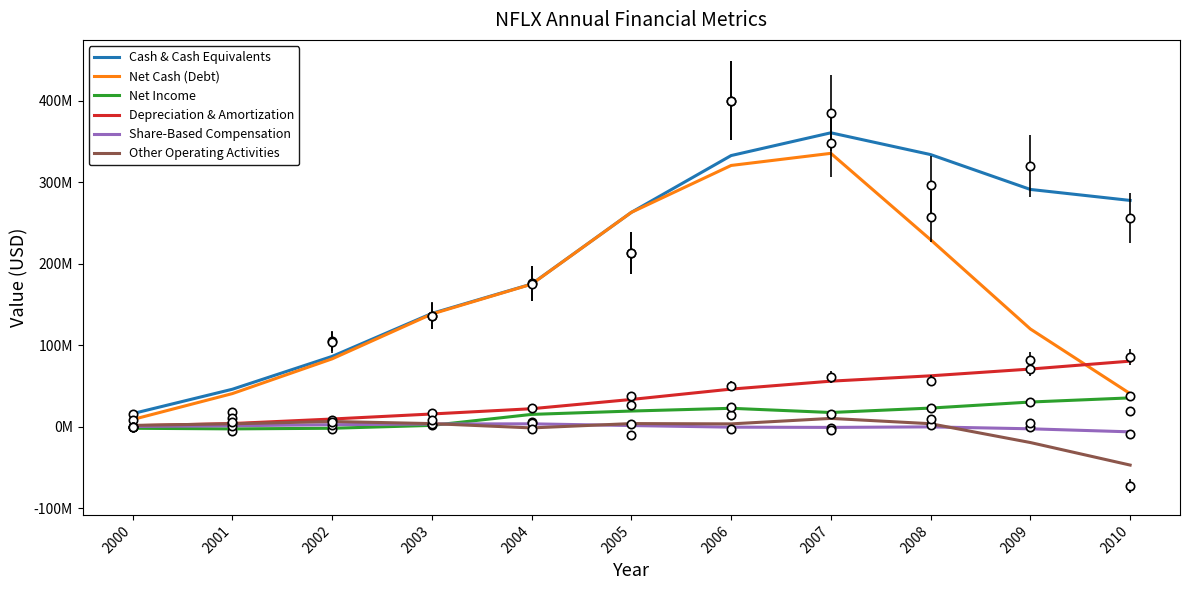

Count the number of categories in the chart.

11